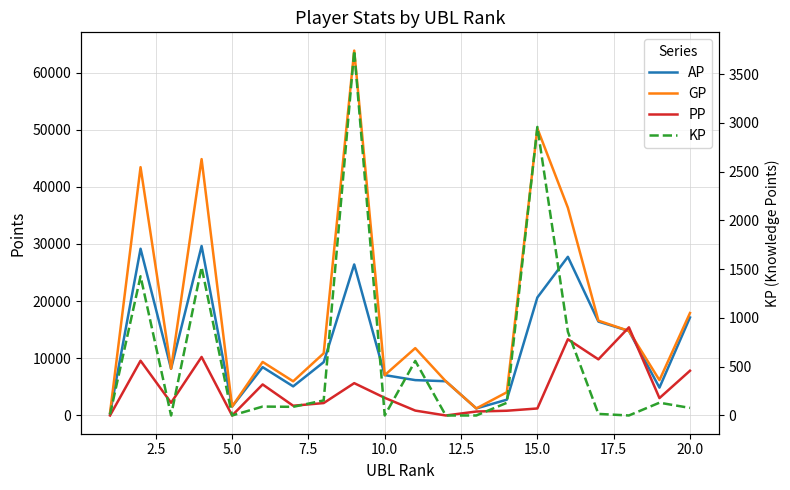

True or false: AP and GP cross at least once.

False